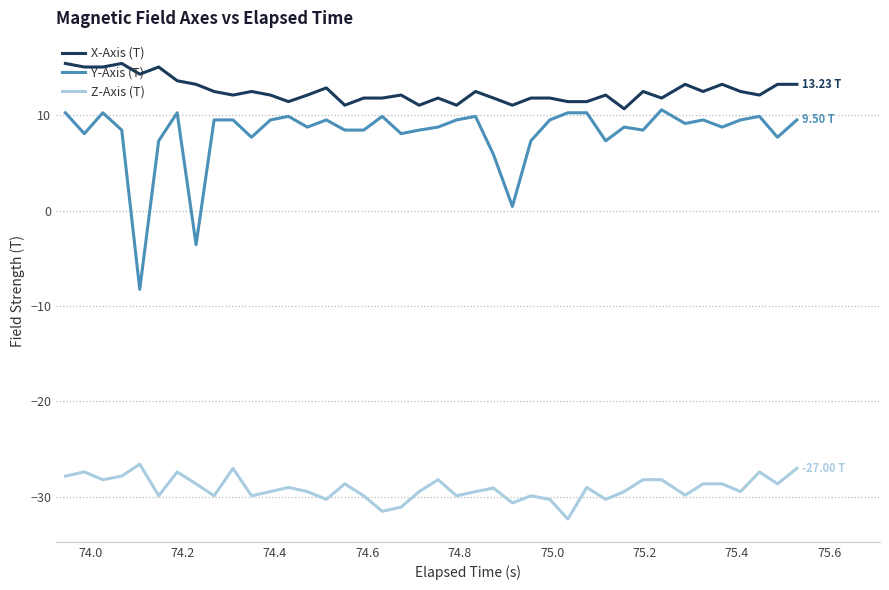

List the series in order of their peak value, highest first.

X-Axis (T), Y-Axis (T), Z-Axis (T)